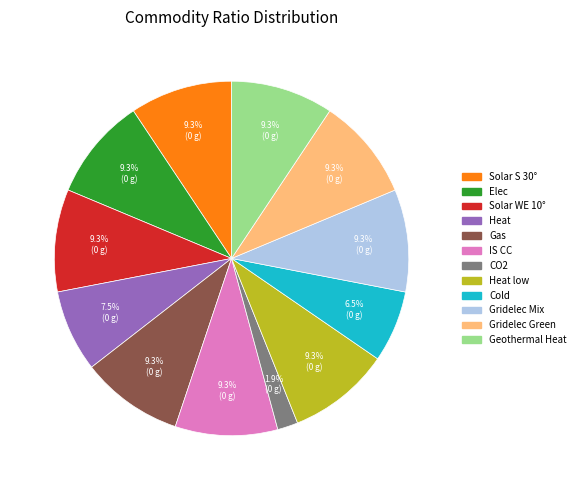

Is there a majority slice in this chart?

No